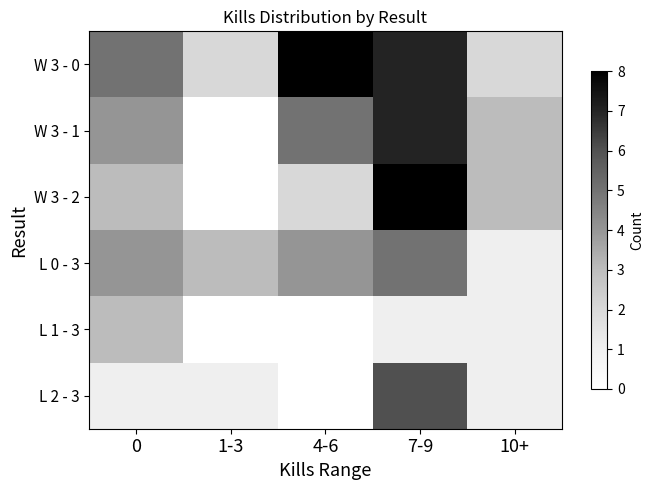

Which category has the highest value across all series?

4-6